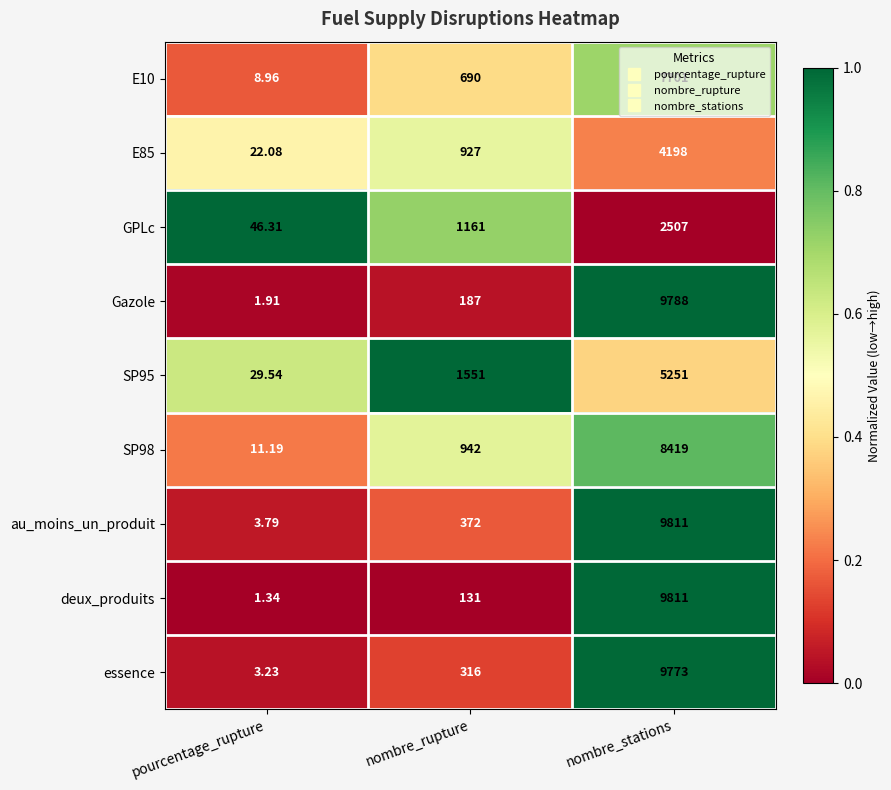

Where is GPLc nearest to the value 1276?

nombre_rupture